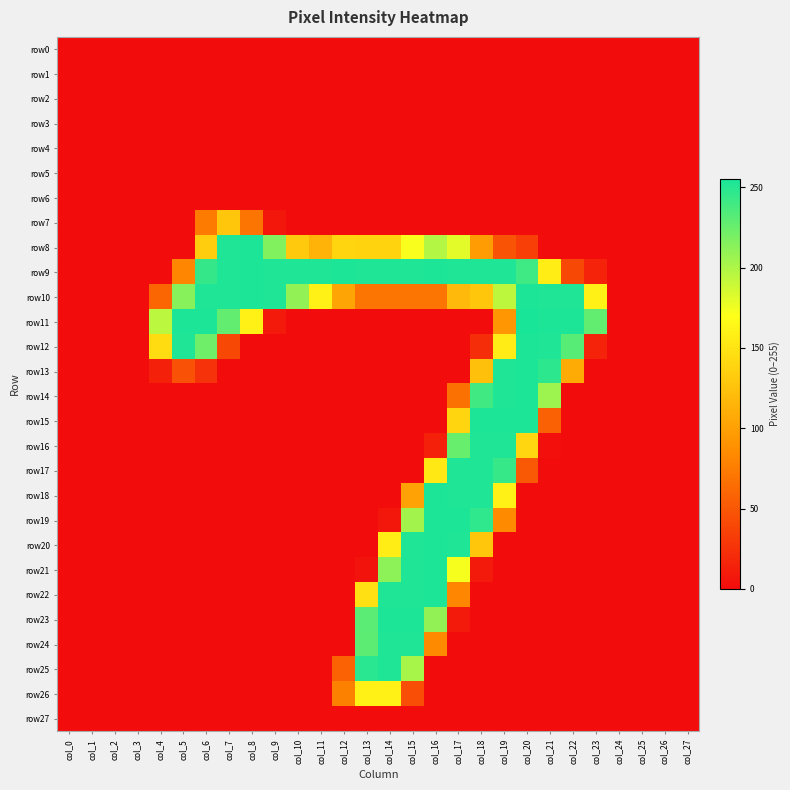

Reading left to right, list all the values displayed in this chart.

row0: col_0=0	col_1=0	col_2=0	col_3=0	col_4=0	col_5=0	col_6=0	col_7=0	col_8=0	col_9=0	col_10=0	col_11=0	col_12=0	col_13=0	col_14=0	col_15=0	col_16=0	col_17=0	col_18=0	col_19=0	col_20=0	col_21=0	col_22=0	col_23=0	col_24=0	col_25=0	col_26=0	col_27=0
row1: col_0=0	col_1=0	col_2=0	col_3=0	col_4=0	col_5=0	col_6=0	col_7=0	col_8=0	col_9=0	col_10=0	col_11=0	col_12=0	col_13=0	col_14=0	col_15=0	col_16=0	col_17=0	col_18=0	col_19=0	col_20=0	col_21=0	col_22=0	col_23=0	col_24=0	col_25=0	col_26=0	col_27=0
row2: col_0=0	col_1=0	col_2=0	col_3=0	col_4=0	col_5=0	col_6=0	col_7=0	col_8=0	col_9=0	col_10=0	col_11=0	col_12=0	col_13=0	col_14=0	col_15=0	col_16=0	col_17=0	col_18=0	col_19=0	col_20=0	col_21=0	col_22=0	col_23=0	col_24=0	col_25=0	col_26=0	col_27=0
row3: col_0=0	col_1=0	col_2=0	col_3=0	col_4=0	col_5=0	col_6=0	col_7=0	col_8=0	col_9=0	col_10=0	col_11=0	col_12=0	col_13=0	col_14=0	col_15=0	col_16=0	col_17=0	col_18=0	col_19=0	col_20=0	col_21=0	col_22=0	col_23=0	col_24=0	col_25=0	col_26=0	col_27=0
row4: col_0=0	col_1=0	col_2=0	col_3=0	col_4=0	col_5=0	col_6=0	col_7=0	col_8=0	col_9=0	col_10=0	col_11=0	col_12=0	col_13=0	col_14=0	col_15=0	col_16=0	col_17=0	col_18=0	col_19=0	col_20=0	col_21=0	col_22=0	col_23=0	col_24=0	col_25=0	col_26=0	col_27=0
row5: col_0=0	col_1=0	col_2=0	col_3=0	col_4=0	col_5=0	col_6=0	col_7=0	col_8=0	col_9=0	col_10=0	col_11=0	col_12=0	col_13=0	col_14=0	col_15=0	col_16=0	col_17=0	col_18=0	col_19=0	col_20=0	col_21=0	col_22=0	col_23=0	col_24=0	col_25=0	col_26=0	col_27=0
row6: col_0=0	col_1=0	col_2=0	col_3=0	col_4=0	col_5=0	col_6=0	col_7=0	col_8=0	col_9=0	col_10=0	col_11=0	col_12=0	col_13=0	col_14=0	col_15=0	col_16=0	col_17=0	col_18=0	col_19=0	col_20=0	col_21=0	col_22=0	col_23=0	col_24=0	col_25=0	col_26=0	col_27=0
row7: col_0=0	col_1=0	col_2=0	col_3=0	col_4=0	col_5=0	col_6=74	col_7=128	col_8=70	col_9=7	col_10=0	col_11=0	col_12=0	col_13=0	col_14=0	col_15=0	col_16=0	col_17=0	col_18=0	col_19=0	col_20=0	col_21=0	col_22=0	col_23=0	col_24=0	col_25=0	col_26=0	col_27=0
row8: col_0=0	col_1=0	col_2=0	col_3=0	col_4=0	col_5=0	col_6=132	col_7=253	col_8=254	col_9=216	col_10=130	col_11=114	col_12=139	col_13=138	col_14=138	col_15=172	col_16=198	col_17=180	col_18=97	col_19=47	col_20=34	col_21=0	col_22=0	col_23=0	col_24=0	col_25=0	col_26=0	col_27=0
row9: col_0=0	col_1=0	col_2=0	col_3=0	col_4=0	col_5=81	col_6=245	col_7=253	col_8=254	col_9=253	col_10=253	col_11=253	col_12=254	col_13=253	col_14=253	col_15=253	col_16=254	col_17=253	col_18=253	col_19=253	col_20=241	col_21=157	col_22=40	col_23=15	col_24=0	col_25=0	col_26=0	col_27=0
row10: col_0=0	col_1=0	col_2=0	col_3=0	col_4=60	col_5=214	col_6=253	col_7=253	col_8=254	col_9=253	col_10=210	col_11=160	col_12=103	col_13=69	col_14=69	col_15=69	col_16=69	col_17=119	col_18=128	col_19=194	col_20=254	col_21=253	col_22=253	col_23=160	col_24=0	col_25=0	col_26=0	col_27=0
row11: col_0=0	col_1=0	col_2=0	col_3=0	col_4=195	col_5=254	col_6=254	col_7=228	col_8=160	col_9=9	col_10=0	col_11=0	col_12=0	col_13=0	col_14=0	col_15=0	col_16=0	col_17=0	col_18=0	col_19=93	col_20=255	col_21=254	col_22=254	col_23=228	col_24=0	col_25=0	col_26=0	col_27=0
row12: col_0=0	col_1=0	col_2=0	col_3=0	col_4=144	col_5=253	col_6=223	col_7=40	col_8=0	col_9=0	col_10=0	col_11=0	col_12=0	col_13=0	col_14=0	col_15=0	col_16=0	col_17=0	col_18=22	col_19=155	col_20=254	col_21=253	col_22=232	col_23=15	col_24=0	col_25=0	col_26=0	col_27=0
row13: col_0=0	col_1=0	col_2=0	col_3=0	col_4=13	col_5=46	col_6=25	col_7=0	col_8=0	col_9=0	col_10=0	col_11=0	col_12=0	col_13=0	col_14=0	col_15=0	col_16=0	col_17=0	col_18=124	col_19=253	col_20=254	col_21=248	col_22=108	col_23=0	col_24=0	col_25=0	col_26=0	col_27=0
row14: col_0=0	col_1=0	col_2=0	col_3=0	col_4=0	col_5=0	col_6=0	col_7=0	col_8=0	col_9=0	col_10=0	col_11=0	col_12=0	col_13=0	col_14=0	col_15=0	col_16=0	col_17=68	col_18=240	col_19=253	col_20=254	col_21=206	col_22=0	col_23=0	col_24=0	col_25=0	col_26=0	col_27=0
row15: col_0=0	col_1=0	col_2=0	col_3=0	col_4=0	col_5=0	col_6=0	col_7=0	col_8=0	col_9=0	col_10=0	col_11=0	col_12=0	col_13=0	col_14=0	col_15=0	col_16=0	col_17=139	col_18=254	col_19=254	col_20=254	col_21=56	col_22=0	col_23=0	col_24=0	col_25=0	col_26=0	col_27=0
row16: col_0=0	col_1=0	col_2=0	col_3=0	col_4=0	col_5=0	col_6=0	col_7=0	col_8=0	col_9=0	col_10=0	col_11=0	col_12=0	col_13=0	col_14=0	col_15=0	col_16=13	col_17=226	col_18=253	col_19=253	col_20=140	col_21=2	col_22=0	col_23=0	col_24=0	col_25=0	col_26=0	col_27=0
row17: col_0=0	col_1=0	col_2=0	col_3=0	col_4=0	col_5=0	col_6=0	col_7=0	col_8=0	col_9=0	col_10=0	col_11=0	col_12=0	col_13=0	col_14=0	col_15=0	col_16=153	col_17=253	col_18=253	col_19=244	col_20=51	col_21=0	col_22=0	col_23=0	col_24=0	col_25=0	col_26=0	col_27=0
row18: col_0=0	col_1=0	col_2=0	col_3=0	col_4=0	col_5=0	col_6=0	col_7=0	col_8=0	col_9=0	col_10=0	col_11=0	col_12=0	col_13=0	col_14=0	col_15=102	col_16=254	col_17=253	col_18=253	col_19=160	col_20=0	col_21=0	col_22=0	col_23=0	col_24=0	col_25=0	col_26=0	col_27=0
row19: col_0=0	col_1=0	col_2=0	col_3=0	col_4=0	col_5=0	col_6=0	col_7=0	col_8=0	col_9=0	col_10=0	col_11=0	col_12=0	col_13=0	col_14=7	col_15=204	col_16=254	col_17=254	col_18=247	col_19=84	col_20=0	col_21=0	col_22=0	col_23=0	col_24=0	col_25=0	col_26=0	col_27=0
row20: col_0=0	col_1=0	col_2=0	col_3=0	col_4=0	col_5=0	col_6=0	col_7=0	col_8=0	col_9=0	col_10=0	col_11=0	col_12=0	col_13=0	col_14=157	col_15=253	col_16=254	col_17=253	col_18=128	col_19=0	col_20=0	col_21=0	col_22=0	col_23=0	col_24=0	col_25=0	col_26=0	col_27=0
row21: col_0=0	col_1=0	col_2=0	col_3=0	col_4=0	col_5=0	col_6=0	col_7=0	col_8=0	col_9=0	col_10=0	col_11=0	col_12=0	col_13=5	col_14=212	col_15=253	col_16=254	col_17=173	col_18=9	col_19=0	col_20=0	col_21=0	col_22=0	col_23=0	col_24=0	col_25=0	col_26=0	col_27=0
row22: col_0=0	col_1=0	col_2=0	col_3=0	col_4=0	col_5=0	col_6=0	col_7=0	col_8=0	col_9=0	col_10=0	col_11=0	col_12=0	col_13=147	col_14=253	col_15=253	col_16=254	col_17=81	col_18=0	col_19=0	col_20=0	col_21=0	col_22=0	col_23=0	col_24=0	col_25=0	col_26=0	col_27=0
row23: col_0=0	col_1=0	col_2=0	col_3=0	col_4=0	col_5=0	col_6=0	col_7=0	col_8=0	col_9=0	col_10=0	col_11=0	col_12=0	col_13=231	col_14=254	col_15=254	col_16=210	col_17=9	col_18=0	col_19=0	col_20=0	col_21=0	col_22=0	col_23=0	col_24=0	col_25=0	col_26=0	col_27=0
row24: col_0=0	col_1=0	col_2=0	col_3=0	col_4=0	col_5=0	col_6=0	col_7=0	col_8=0	col_9=0	col_10=0	col_11=0	col_12=0	col_13=230	col_14=253	col_15=253	col_16=84	col_17=0	col_18=0	col_19=0	col_20=0	col_21=0	col_22=0	col_23=0	col_24=0	col_25=0	col_26=0	col_27=0
row25: col_0=0	col_1=0	col_2=0	col_3=0	col_4=0	col_5=0	col_6=0	col_7=0	col_8=0	col_9=0	col_10=0	col_11=0	col_12=57	col_13=249	col_14=253	col_15=202	col_16=0	col_17=0	col_18=0	col_19=0	col_20=0	col_21=0	col_22=0	col_23=0	col_24=0	col_25=0	col_26=0	col_27=0
row26: col_0=0	col_1=0	col_2=0	col_3=0	col_4=0	col_5=0	col_6=0	col_7=0	col_8=0	col_9=0	col_10=0	col_11=0	col_12=78	col_13=160	col_14=160	col_15=44	col_16=0	col_17=0	col_18=0	col_19=0	col_20=0	col_21=0	col_22=0	col_23=0	col_24=0	col_25=0	col_26=0	col_27=0
row27: col_0=0	col_1=0	col_2=0	col_3=0	col_4=0	col_5=0	col_6=0	col_7=0	col_8=0	col_9=0	col_10=0	col_11=0	col_12=0	col_13=0	col_14=0	col_15=0	col_16=0	col_17=0	col_18=0	col_19=0	col_20=0	col_21=0	col_22=0	col_23=0	col_24=0	col_25=0	col_26=0	col_27=0